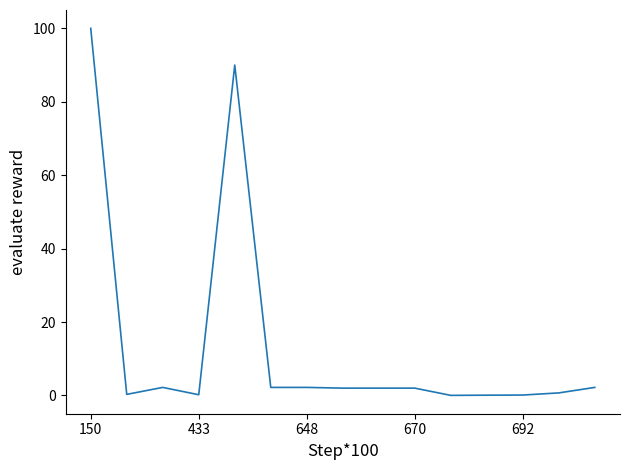

What is the difference between the maximum and minimum values?

100.0